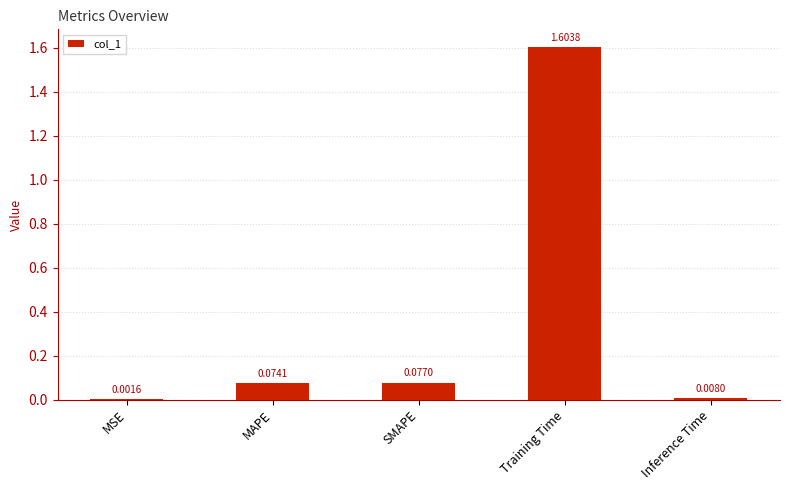

Which label corresponds to the largest value in the chart?

Training Time